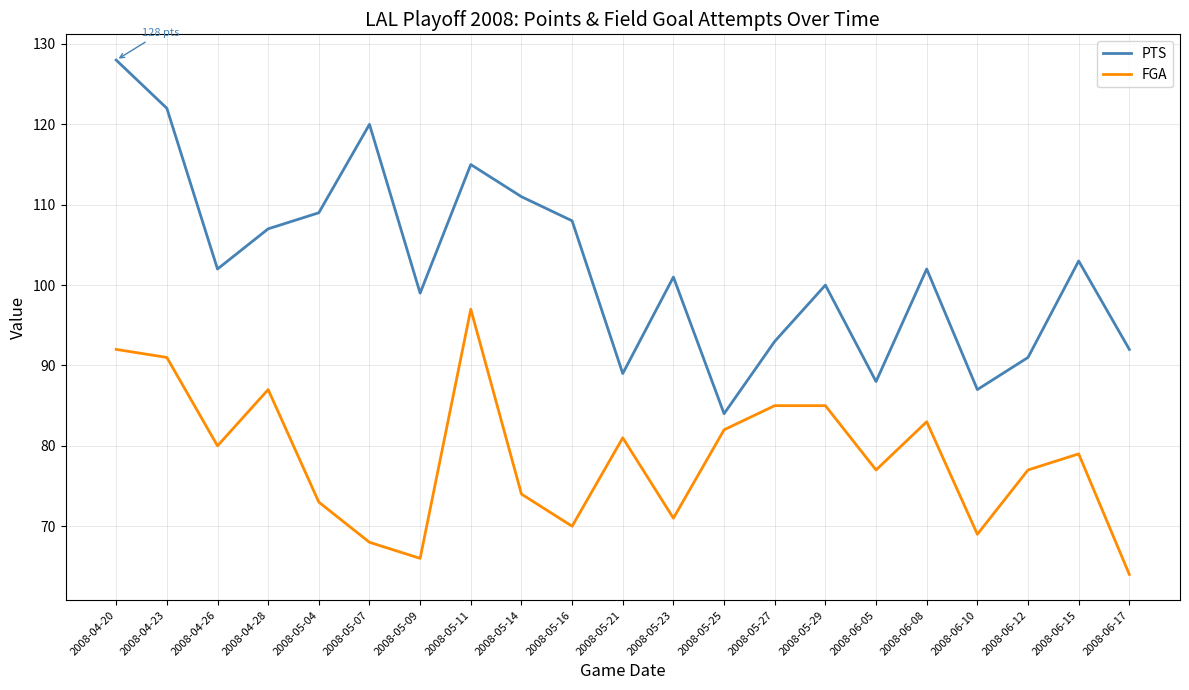

What position from the right is 2008-05-04?

17